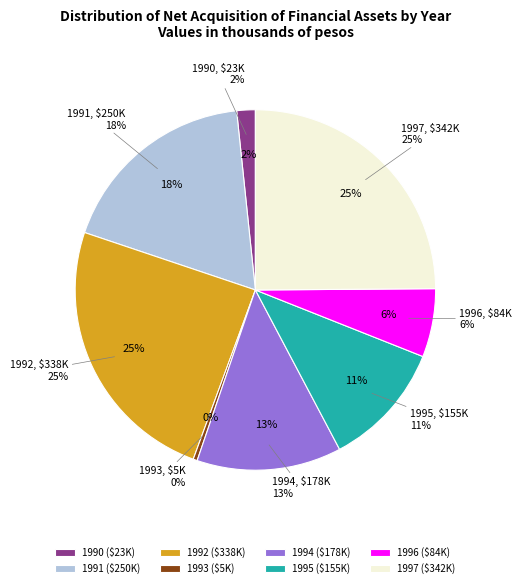

Is there a majority slice in this chart?

No